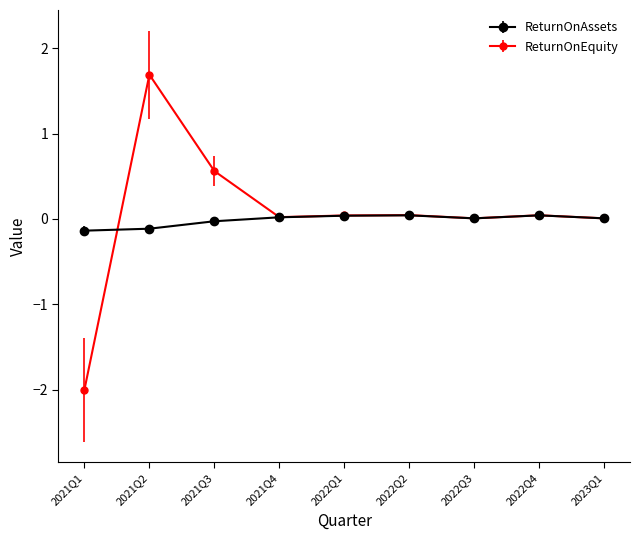

What is the label of the 7th point from the right?

2021Q3